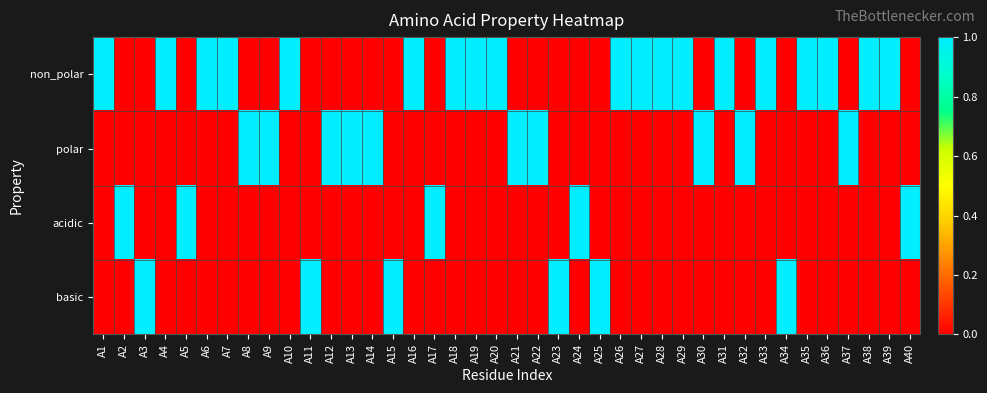

What is the total value across all series at A28?

1